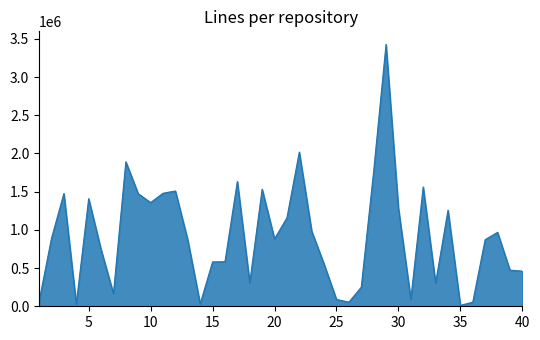

What is the difference between the maximum and minimum values?

3415478